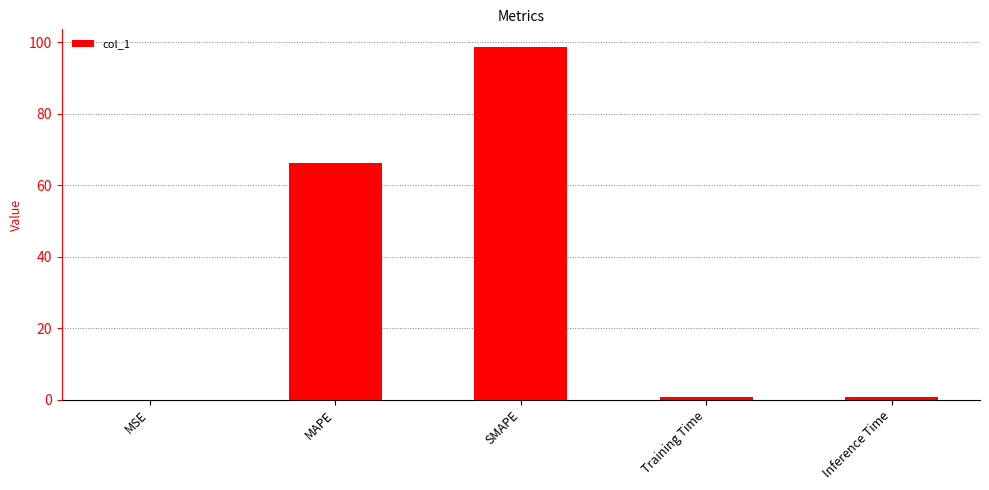

Between MAPE and MSE, which is larger?

MAPE